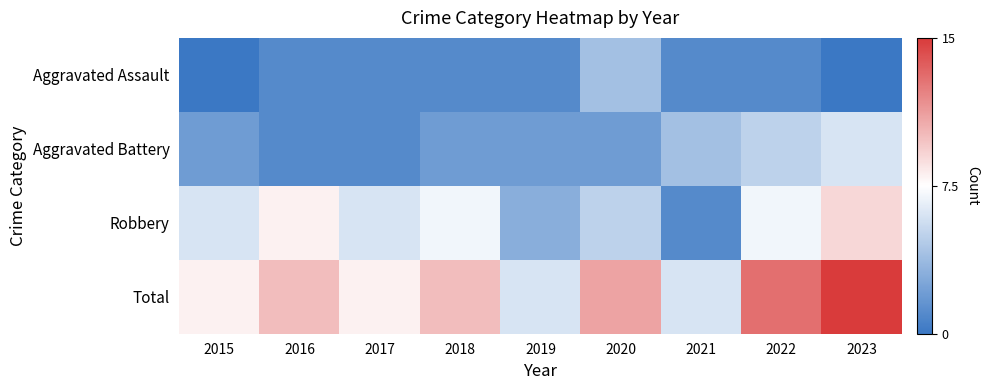

Which category has the lowest value across all series?

2015